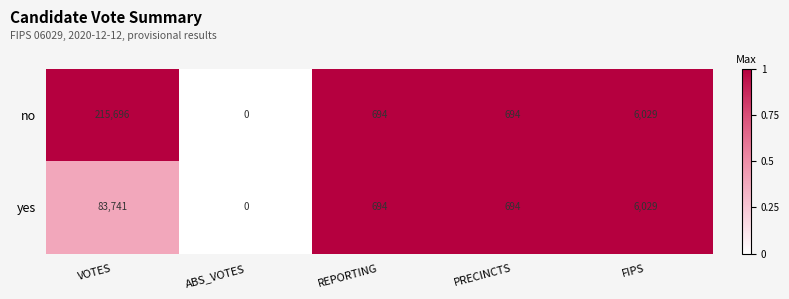

True or false: no has a value of 0 at ABS_VOTES.

True